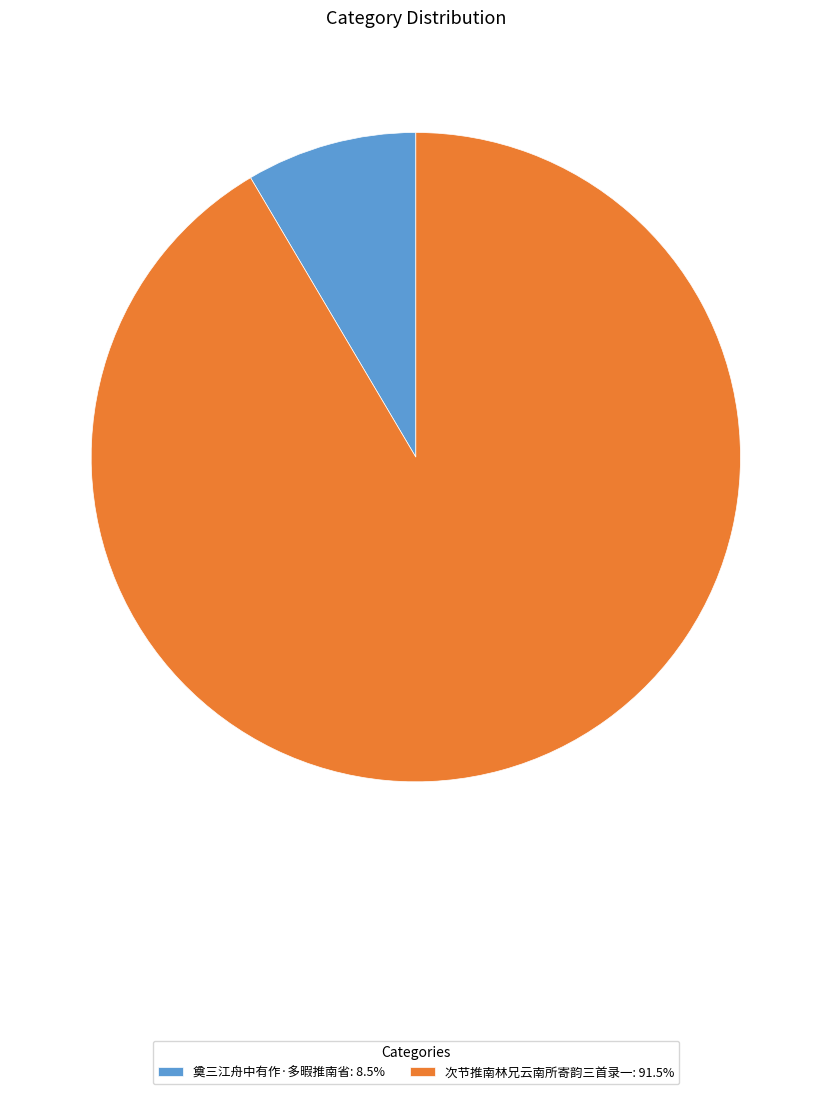

True or false: 次节推南林兄云南所寄韵三首录一 accounts for 91% of the total.

True